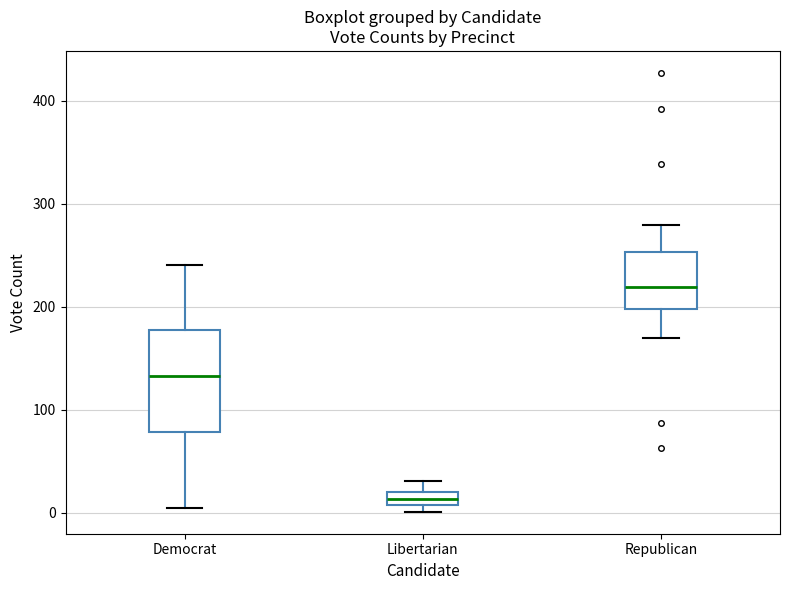

Which box is the tallest, from its lower edge to its upper edge?

Democrat